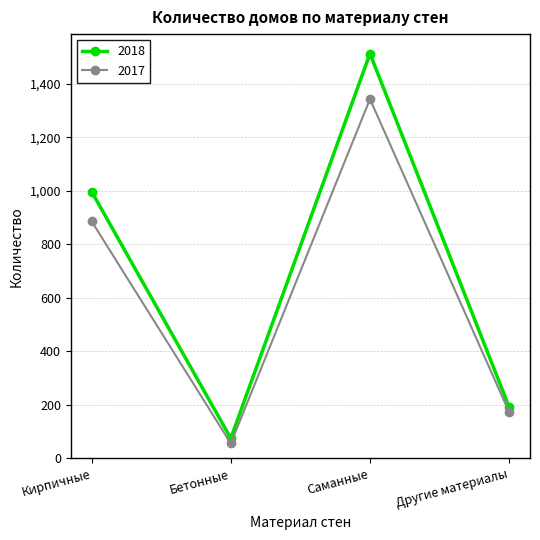

What position from the left is Кирпичные?

1